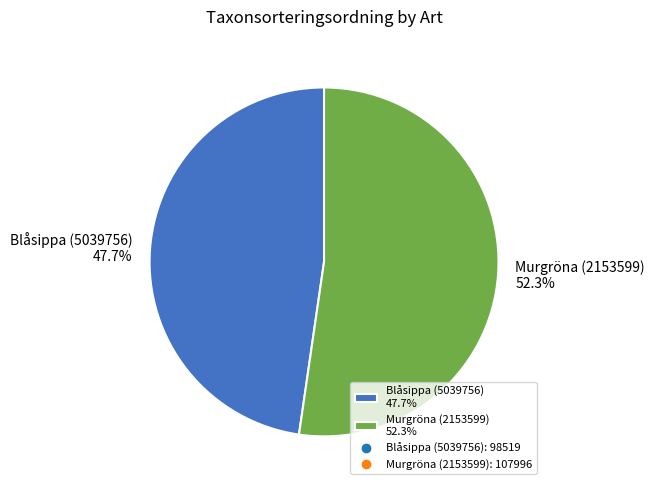

What is the ratio of the value at Murgröna (2153599) to the value at Blåsippa (5039756)?

1.1